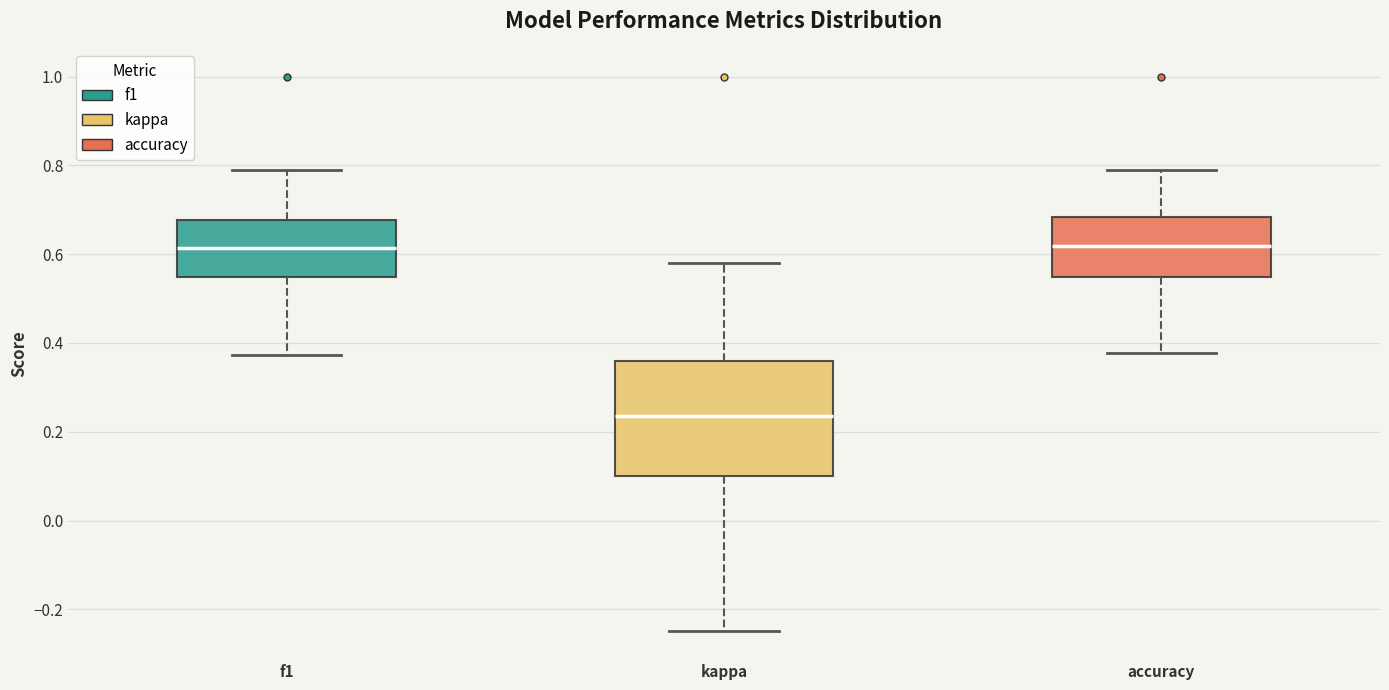

Where does the median line of the box for f1 sit on the y-axis? The values are not printed on the chart, so give them approximately, as read against the axis.

0.62